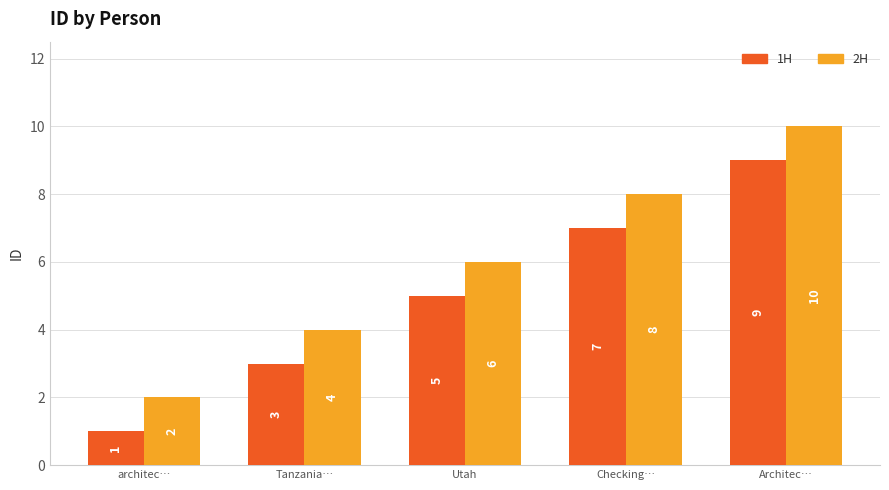

What is the total value across all series at Checking…?

15